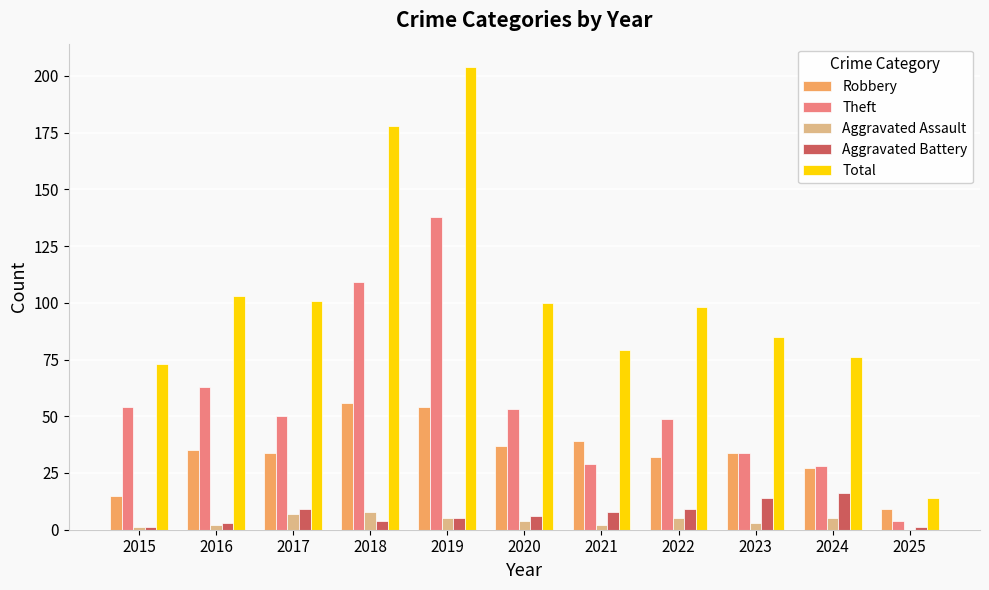

Which series has the largest total across all categories?

Total